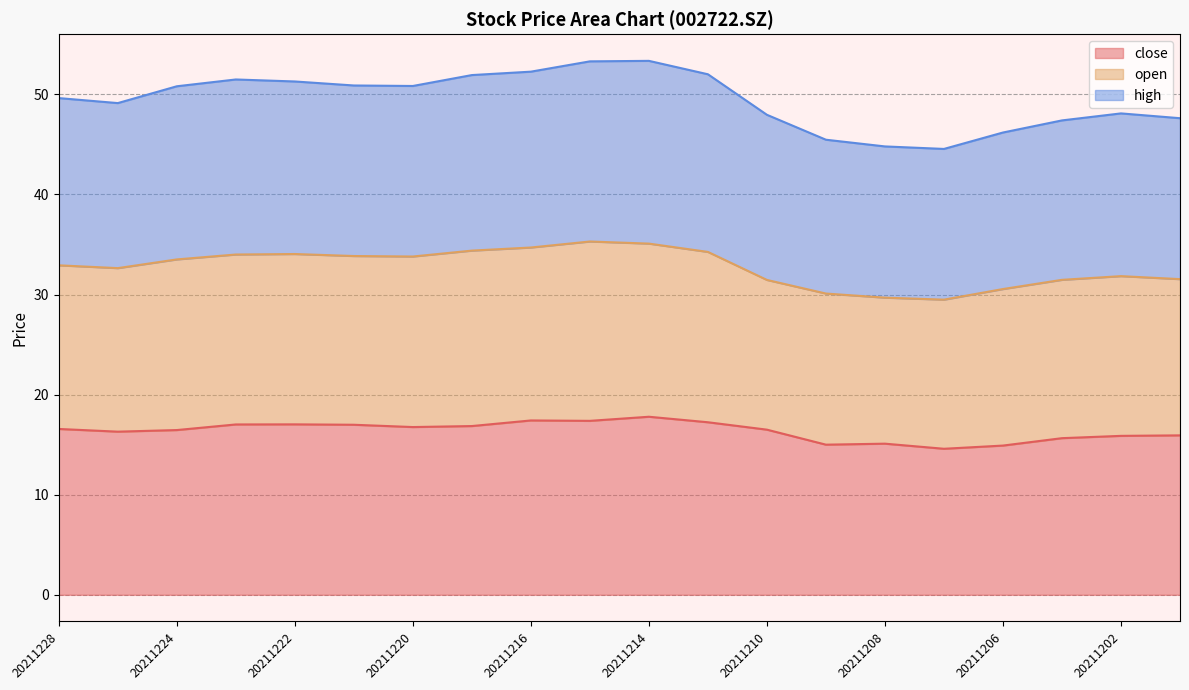

At which label is high closest to 48?

20211210